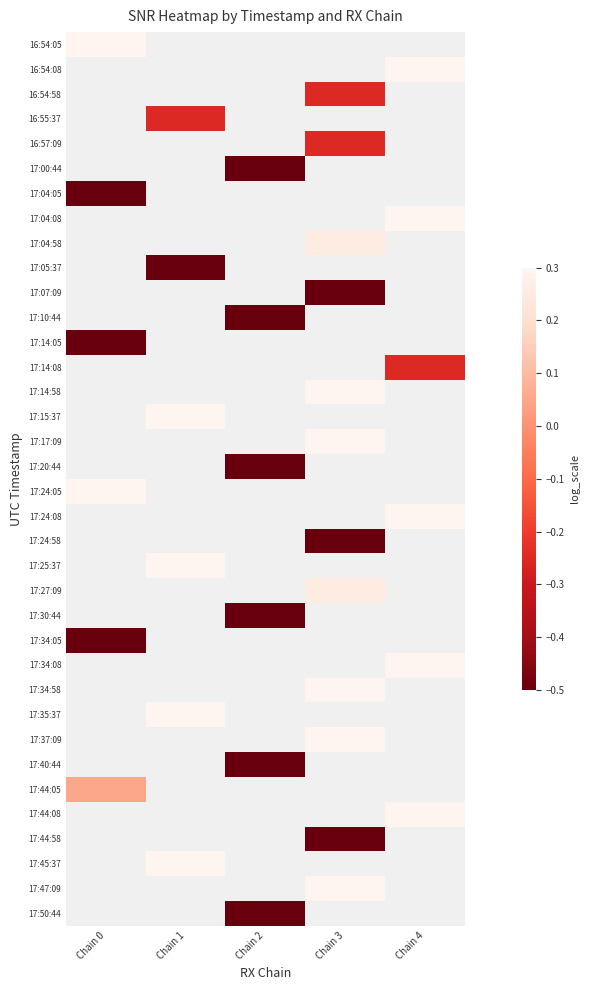

Rank the series by their maximum value, from highest to lowest.

16:54:05, 16:54:08, 16:54:58, 16:55:37, 16:57:09, 17:00:44, 17:04:05, 17:04:08, 17:04:58, 17:05:37, 17:07:09, 17:10:44, 17:14:05, 17:14:08, 17:14:58, 17:15:37, 17:17:09, 17:20:44, 17:24:05, 17:24:08, 17:24:58, 17:25:37, 17:27:09, 17:30:44, 17:34:05, 17:34:08, 17:34:58, 17:35:37, 17:37:09, 17:40:44, 17:44:05, 17:44:08, 17:44:58, 17:45:37, 17:47:09, 17:50:44